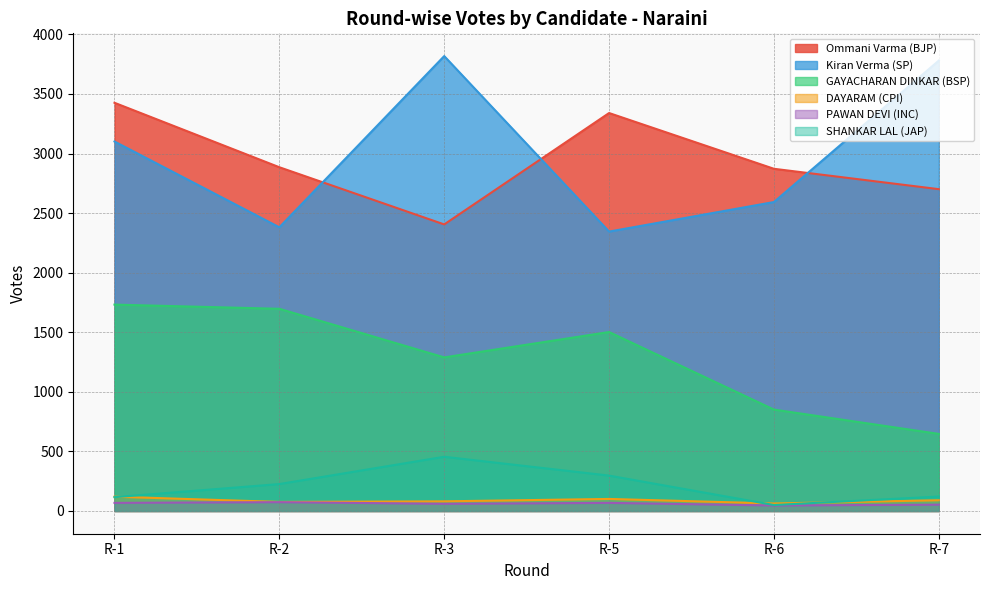

Reading left to right, list all the values displayed in this chart.

Ommani Varma (BJP): R-1=3426	R-2=2885	R-3=2405	R-5=3340	R-6=2872	R-7=2701
Kiran Verma (SP): R-1=3101	R-2=2381	R-3=3818	R-5=2345	R-6=2593	R-7=3780
GAYACHARAN DINKAR (BSP): R-1=1732	R-2=1697	R-3=1289	R-5=1502	R-6=851	R-7=647
DAYARAM (CPI): R-1=120	R-2=76	R-3=81	R-5=101	R-6=63	R-7=90
PAWAN DEVI (INC): R-1=68	R-2=74	R-3=60	R-5=68	R-6=46	R-7=53
SHANKAR LAL (JAP): R-1=116	R-2=226	R-3=455	R-5=297	R-6=50	R-7=121